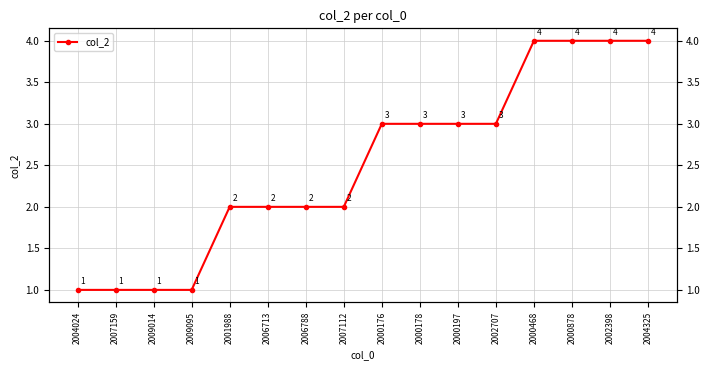

Read the value at 2007159.

1